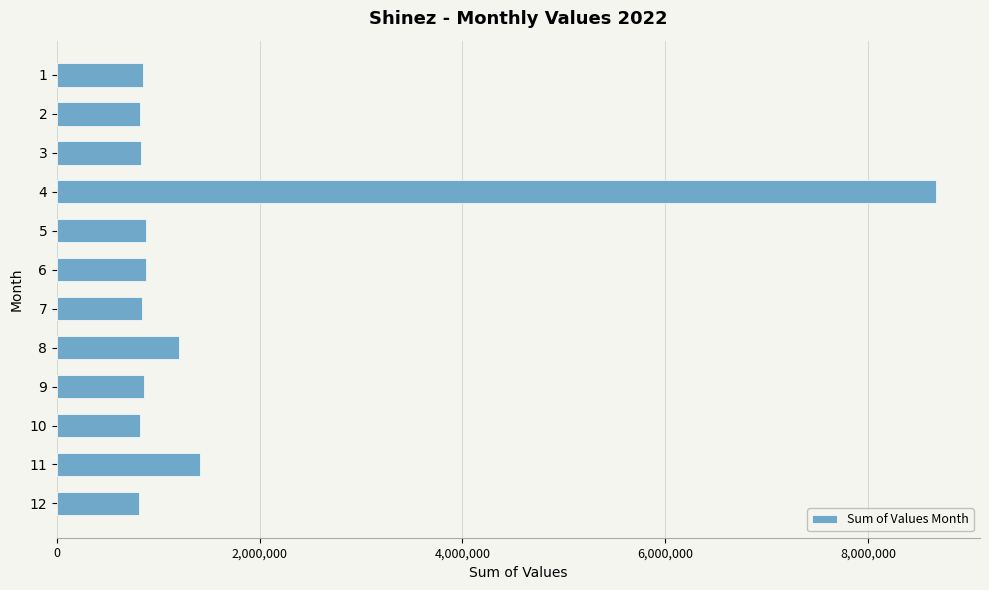

What is the value of the 5th bar from the top?

874089